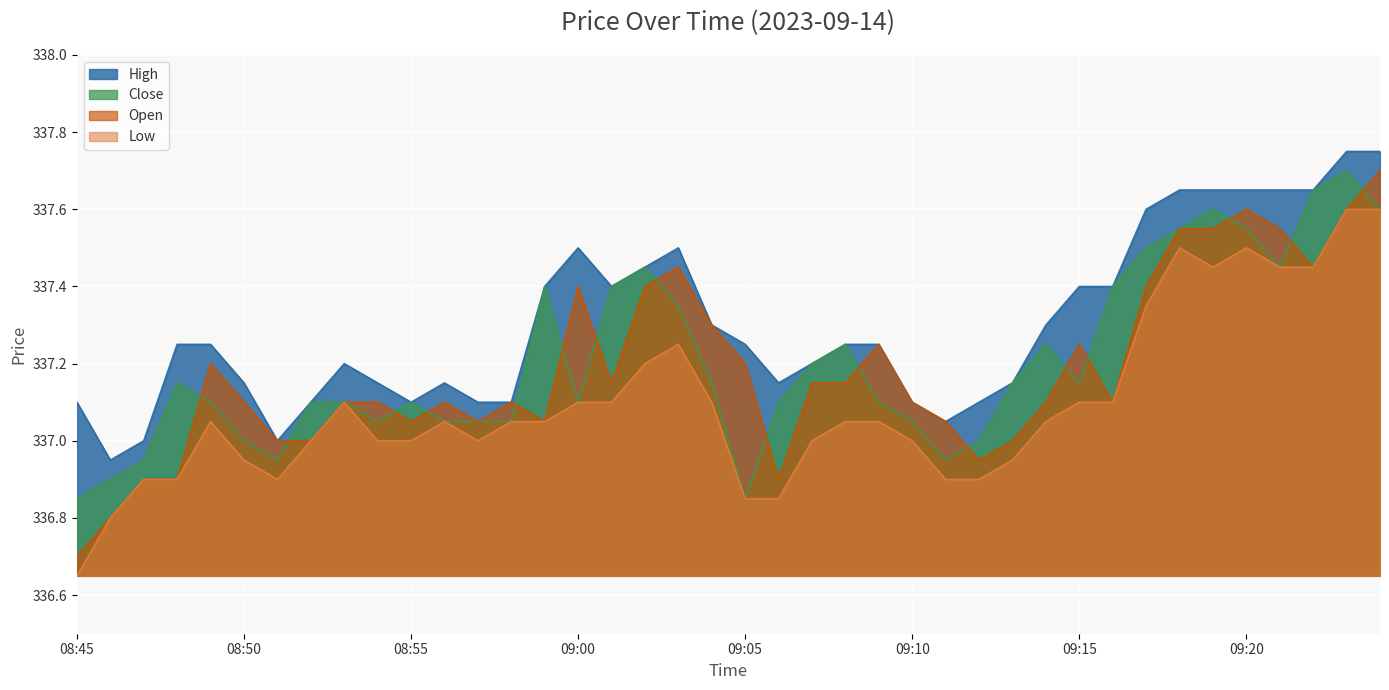

Is the value of open at 09:11 greater than the value of high at 08:51?

Yes